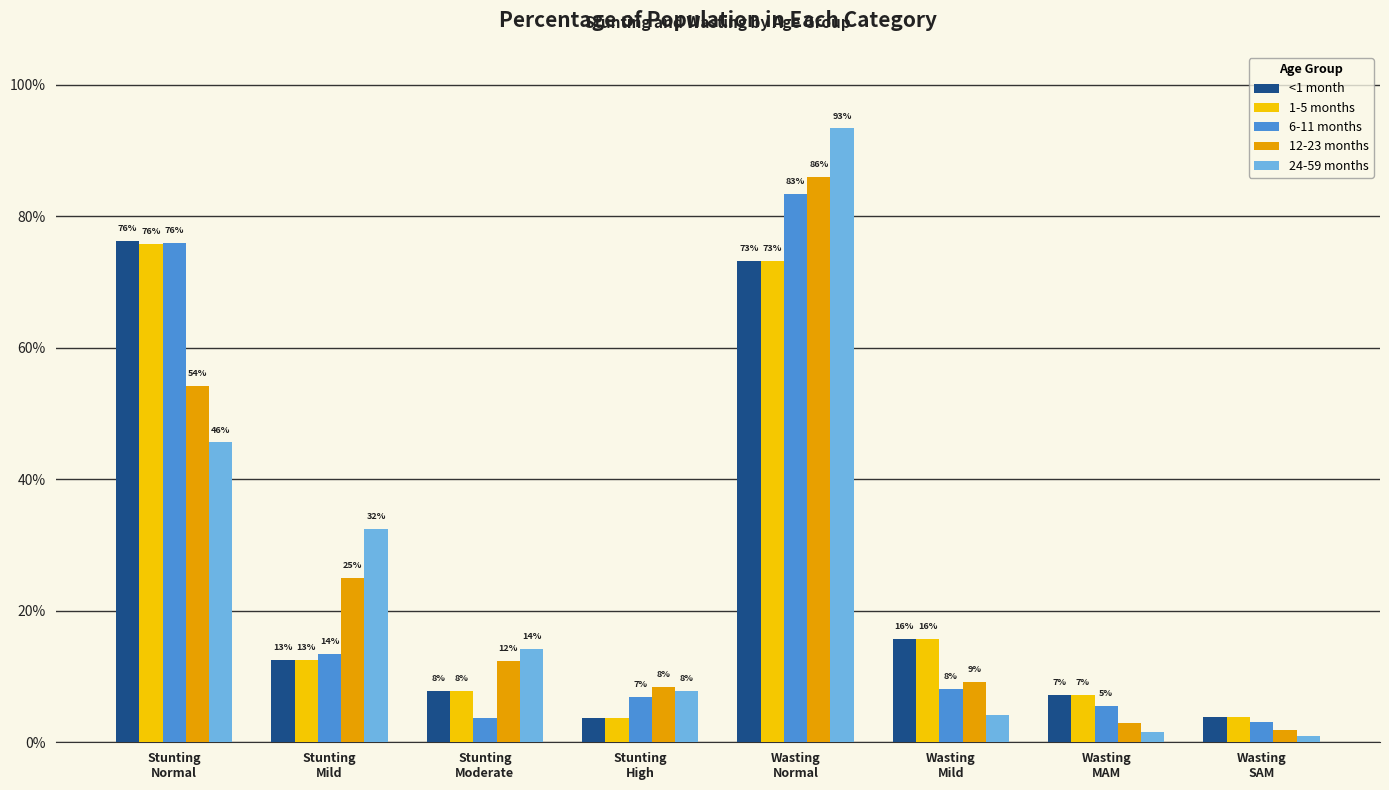

What are all the series names shown in the legend?

<1 month, 1-5 months, 6-11 months, 12-23 months, 24-59 months